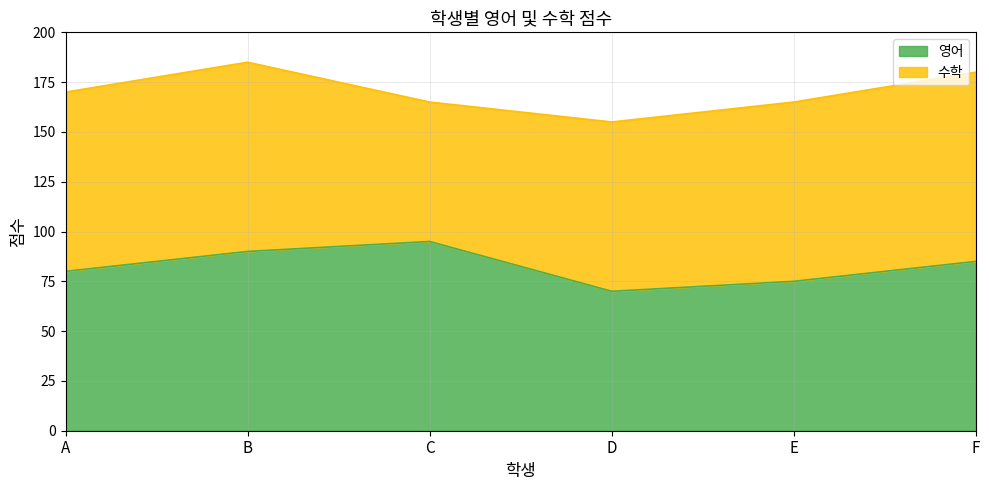

Does the chart have visible grid lines?

Yes